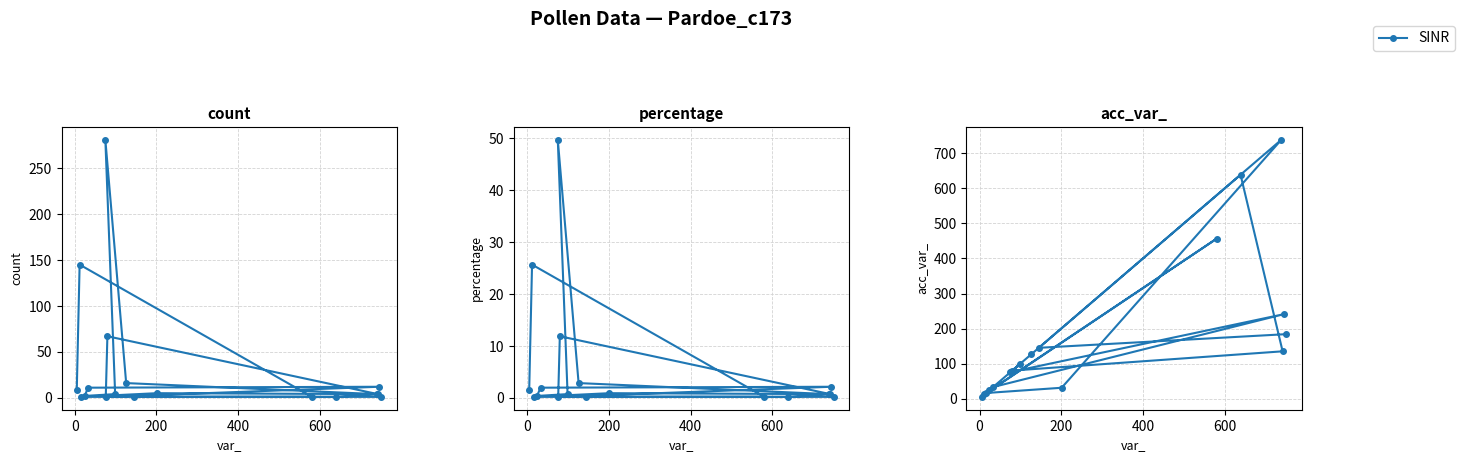

Does the chart have visible grid lines?

Yes